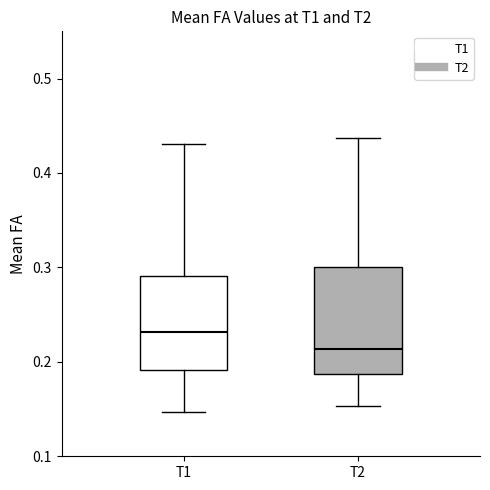

Reading left to right, transcribe this box plot: for each box, give where its median line is, the range the box spans, and where its two whiskers end, as read against the y-axis. The values are not printed on the chart, so give them approximately, as read against the axis.

T1: median 0.23, box 0.19 to 0.29, whiskers 0.15 to 0.43
T2: median 0.21, box 0.19 to 0.30, whiskers 0.15 to 0.44